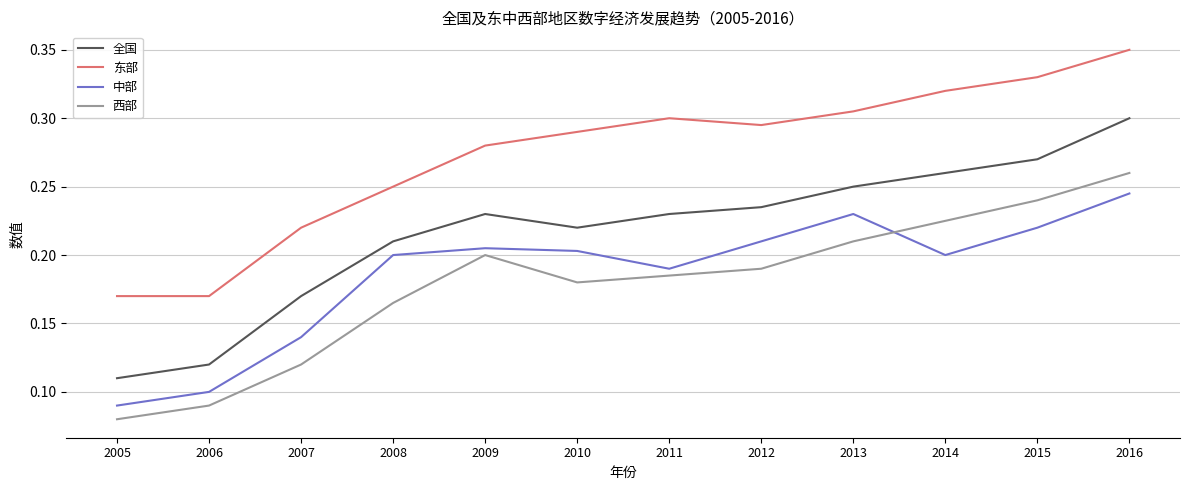

True or false: 全国 has a value of 0.5 at 2015.

False